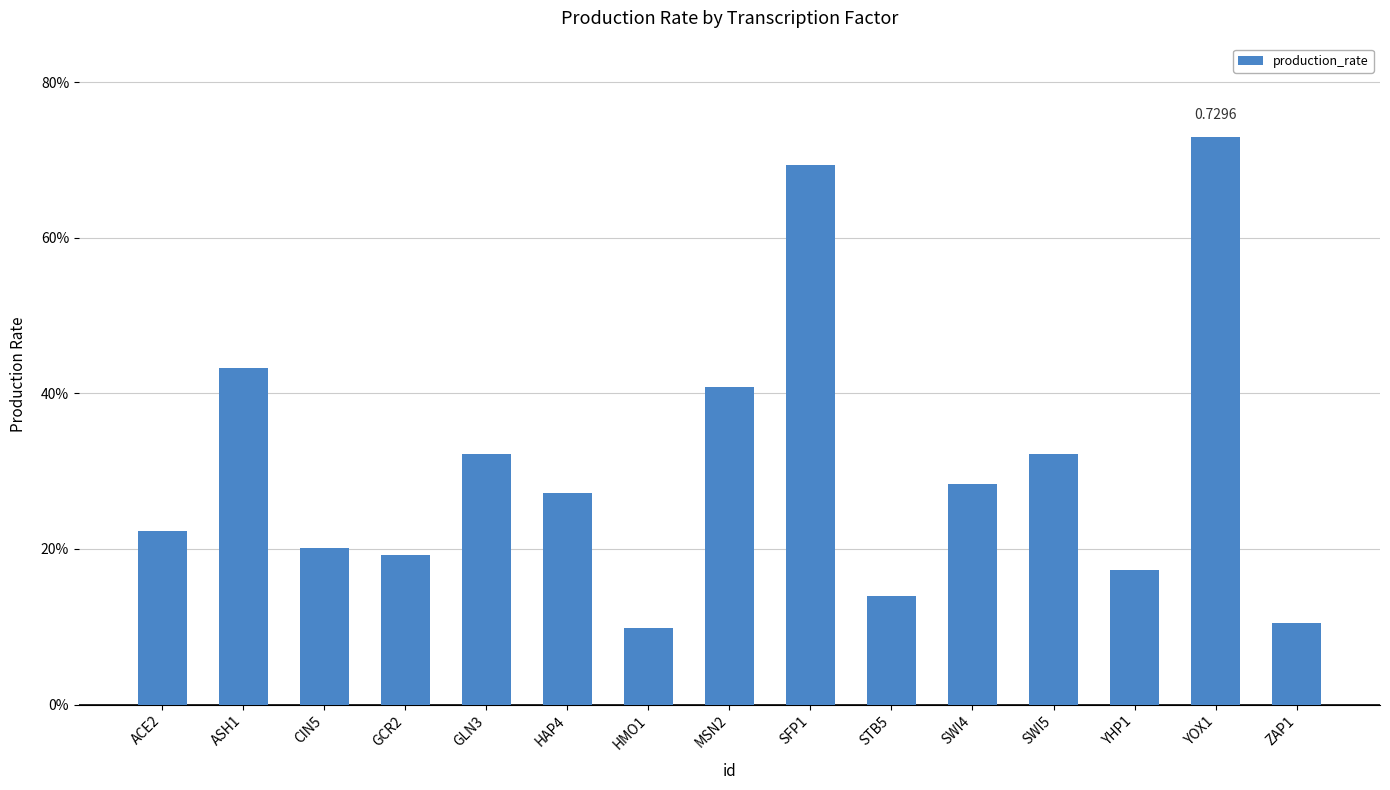

What is the value of the 9th bar from the left?

0.7